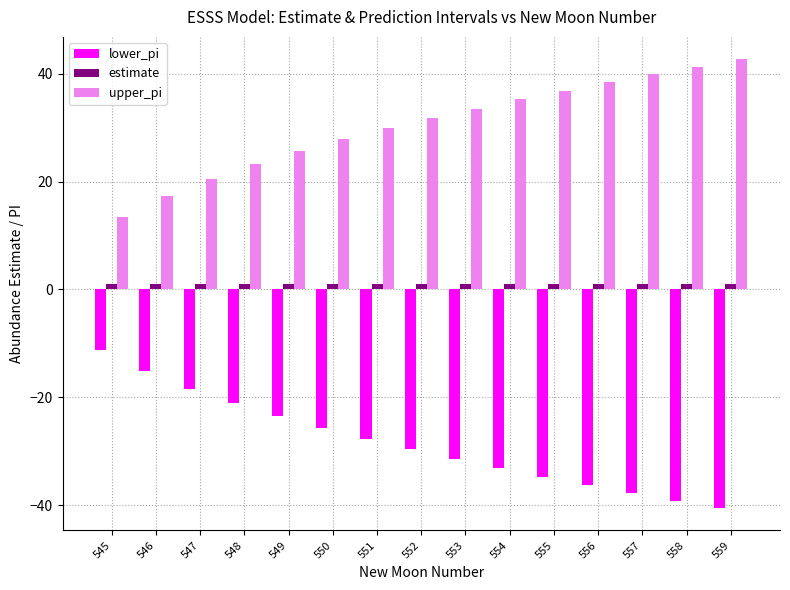

Rank the series by their average value, from highest to lowest.

upper_pi, estimate, lower_pi